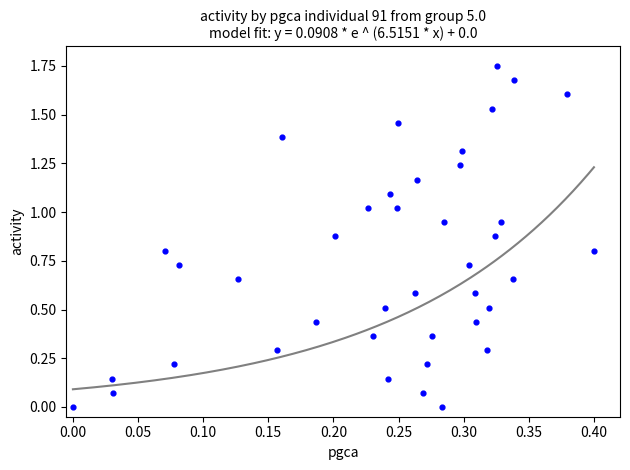

How many points are shown in the scatter plot?

40